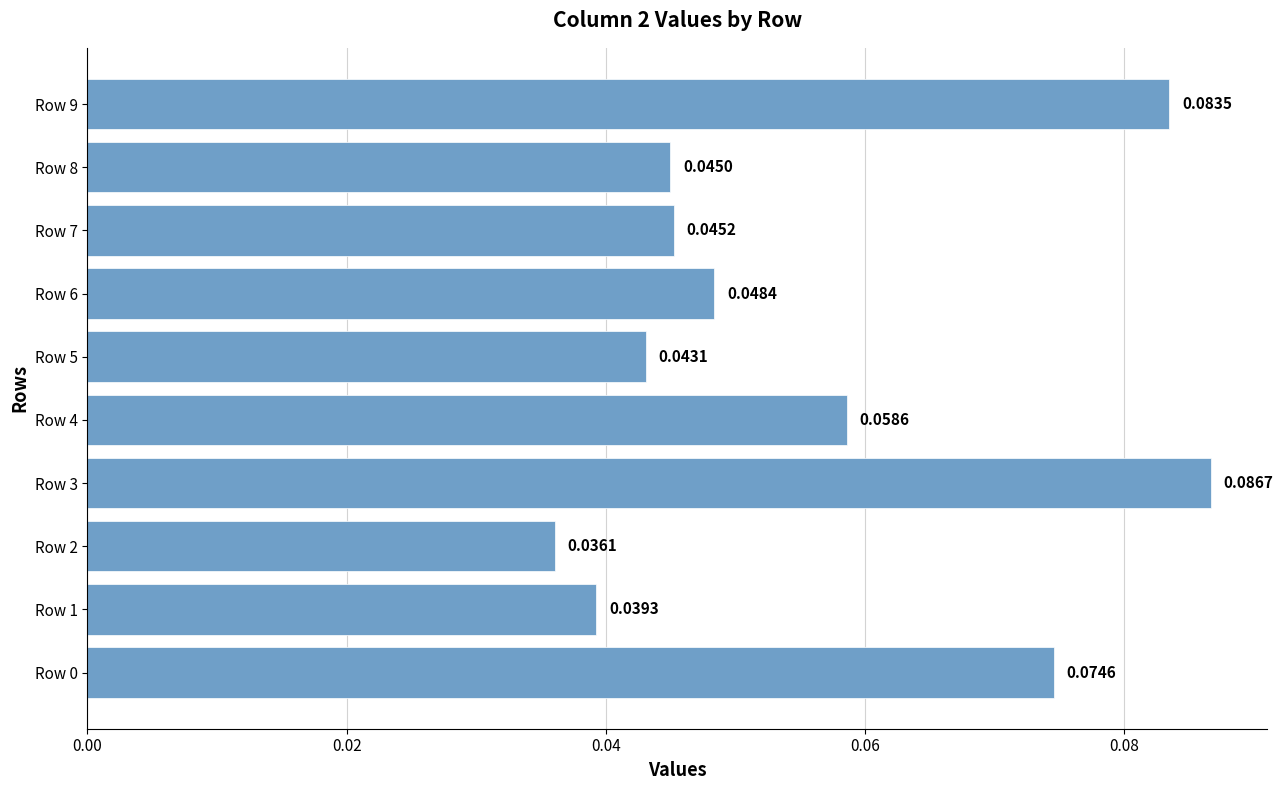

What is the sum of all values?

0.6